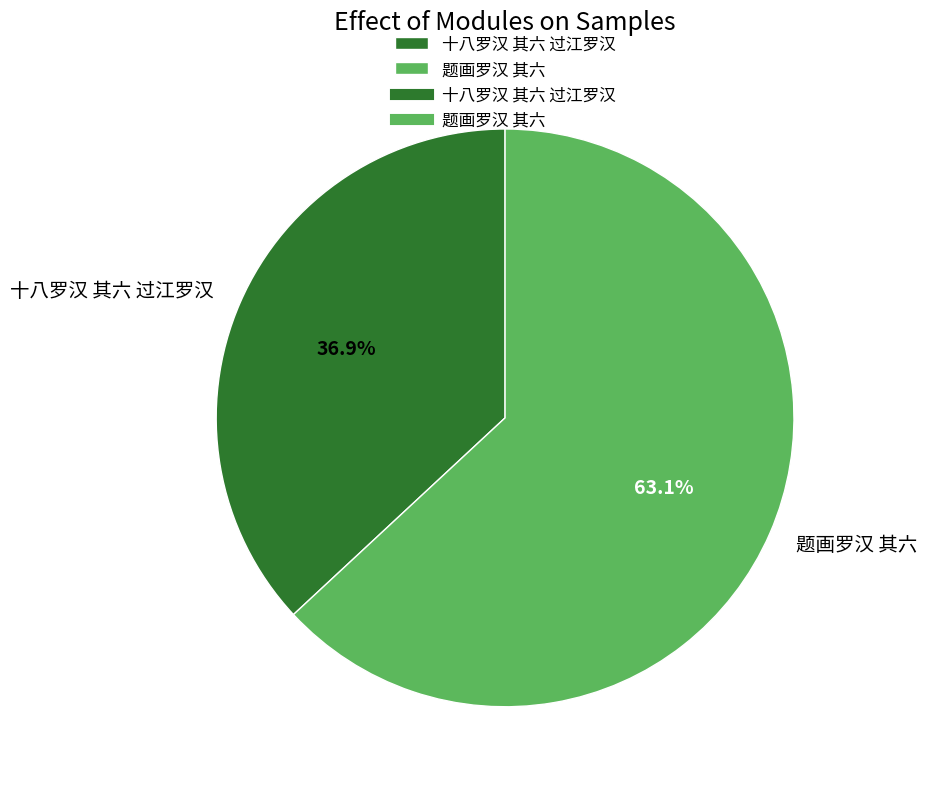

Which slice represents more than half of the pie?

题画罗汉 其六